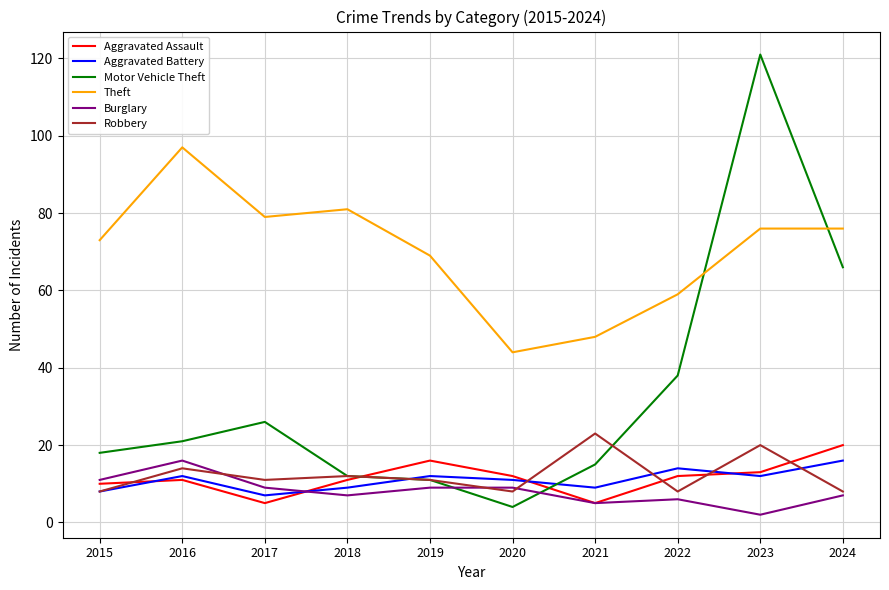

What is the maximum value for Burglary?

16